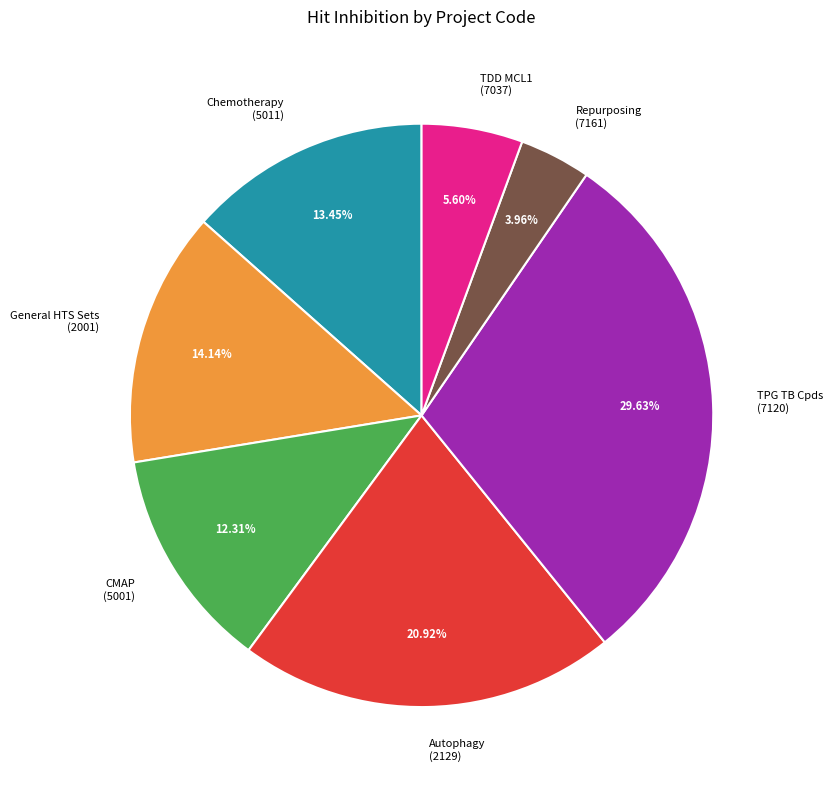

Is there a majority slice in this chart?

No